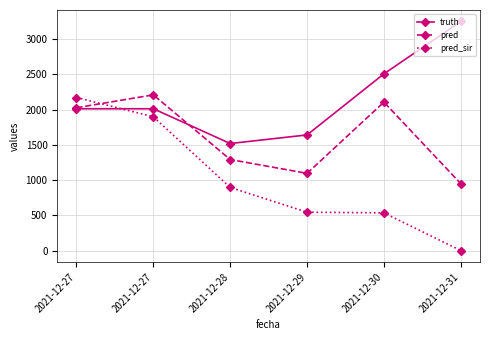

How many values in the truth series are below 2011?

2